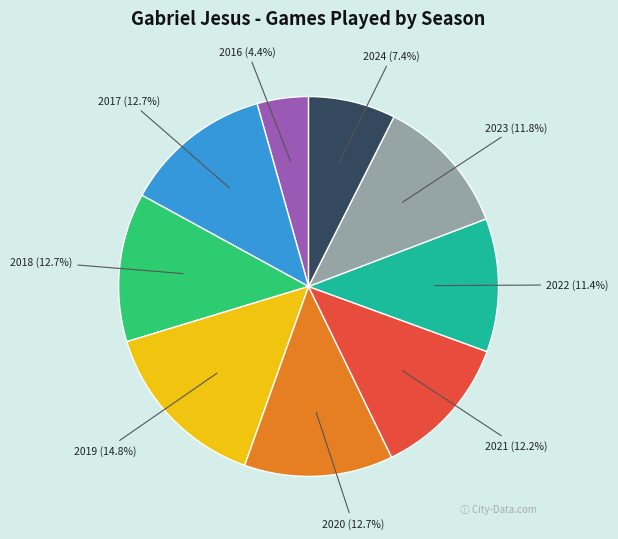

The 2019 slice represents 15% of the pie. True or false?

True